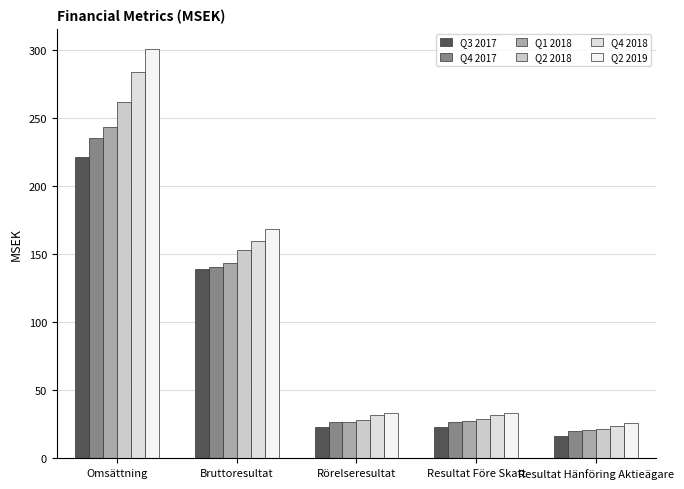

What is the sum of the Q3 2017 values at Bruttoresultat and Resultat Hänföring Aktieägare?

155.0